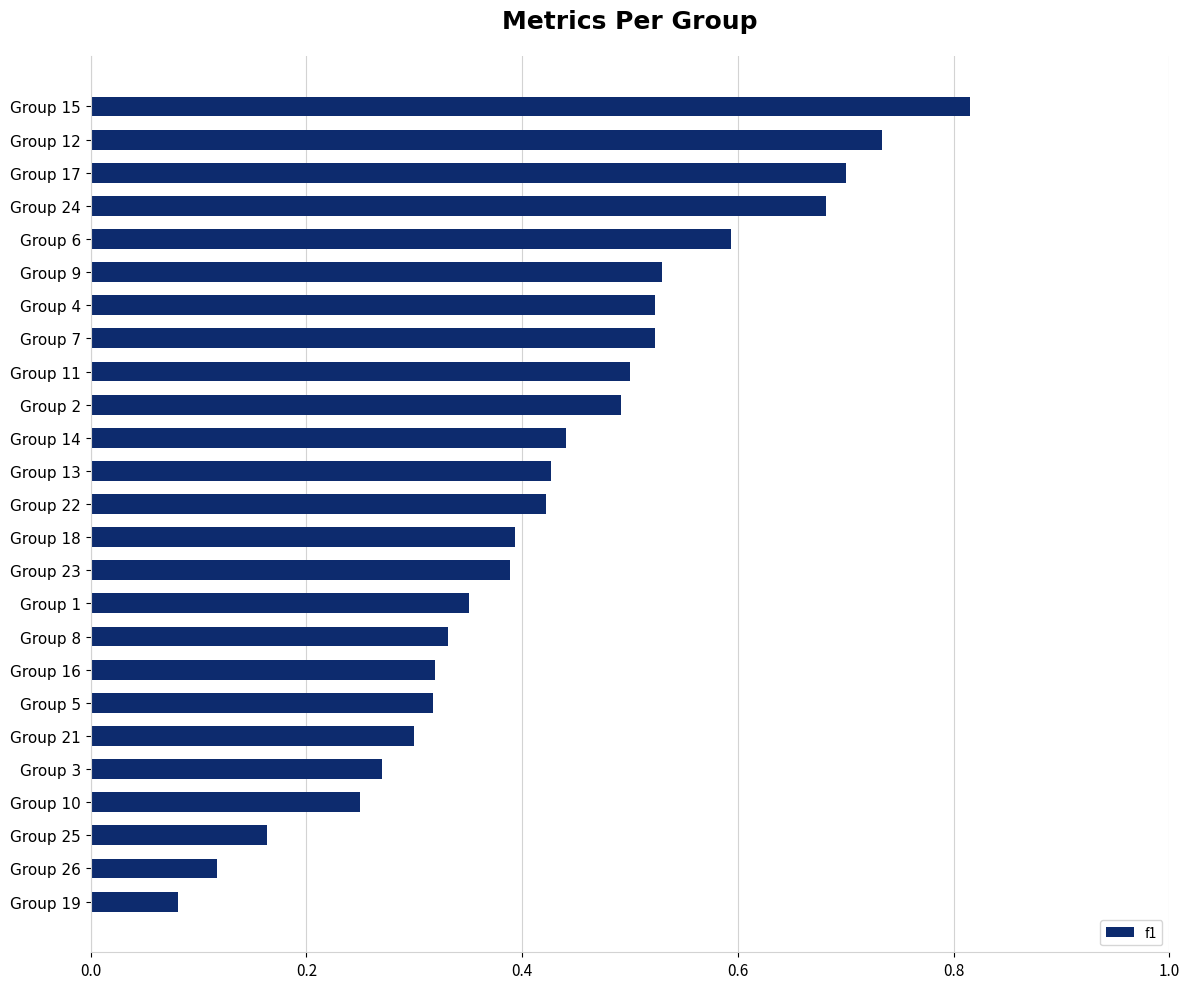

Which category has the highest value across all series?

Group 15